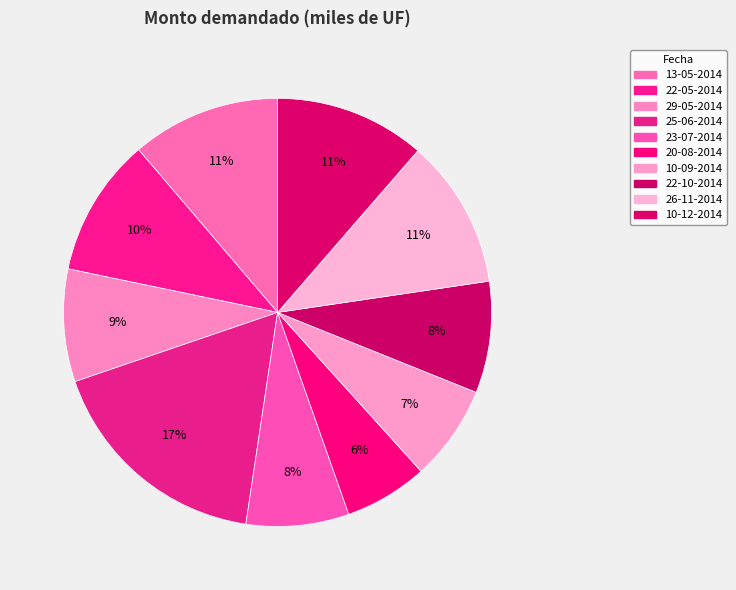

How many segments does this pie chart have?

10